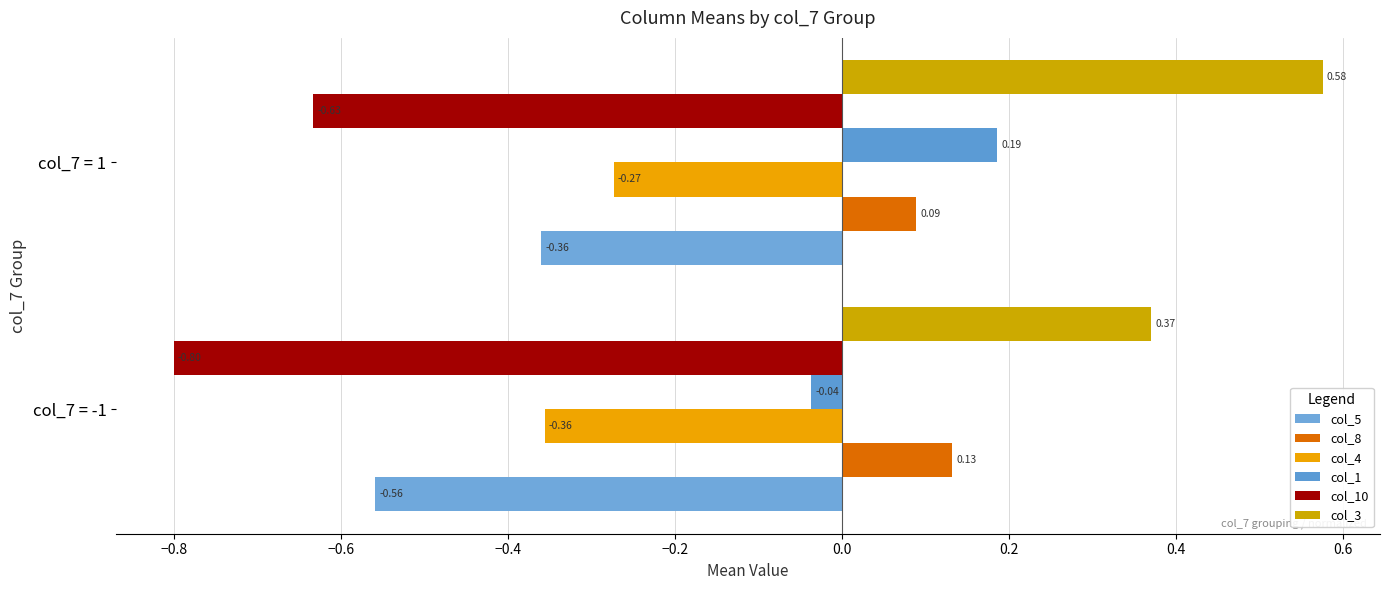

What is the minimum value shown in the chart?

-0.8